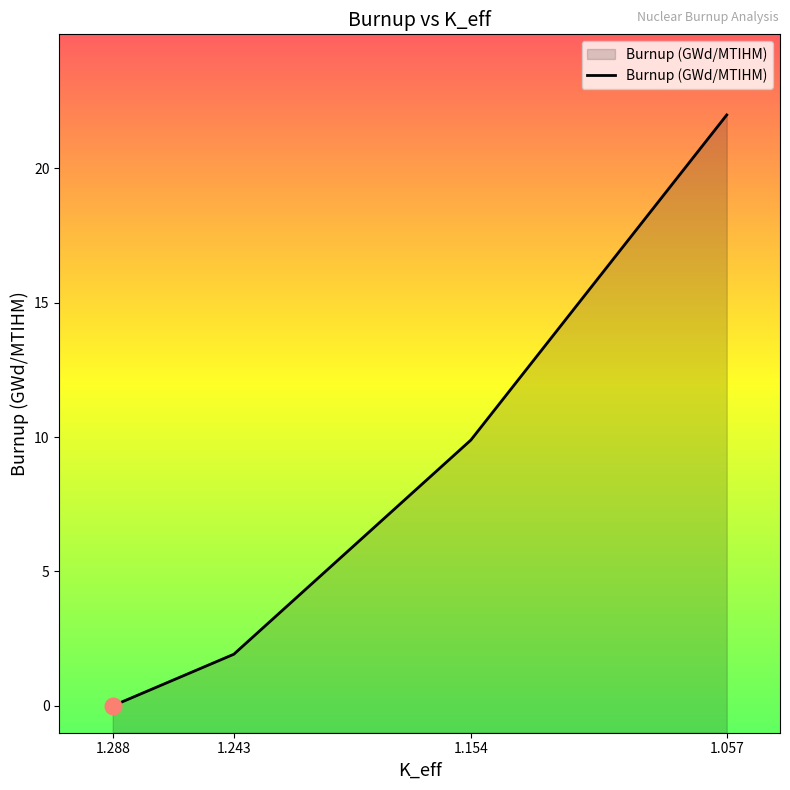

True or false: the data shows 1.9 at 1.243.

True